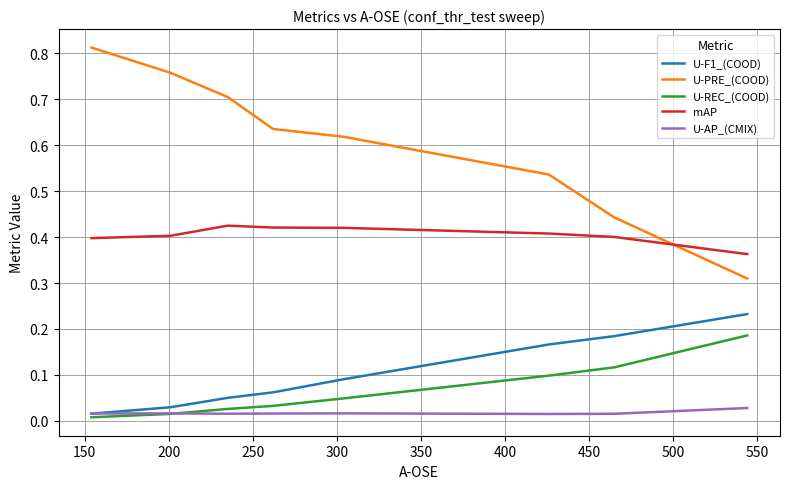

True or false: U-PRE_(COOD) and U-REC_(COOD) intersect in this chart.

False